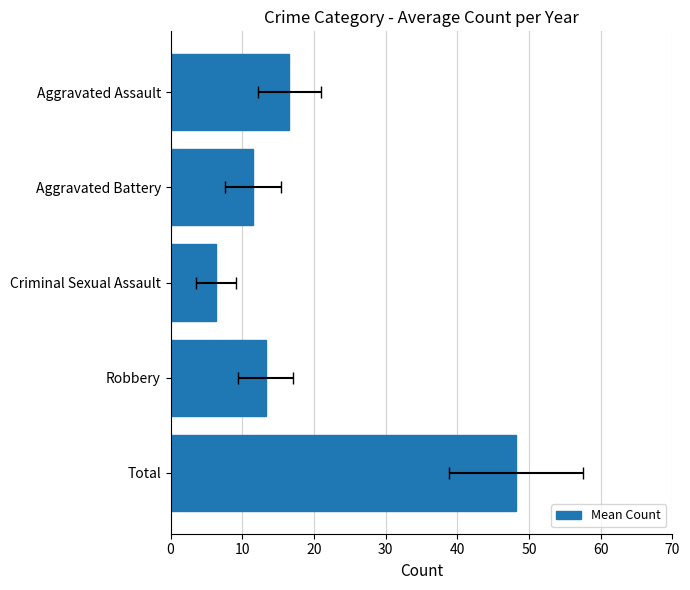

Reading left to right, extract all data points from this chart.

48.2	13.3	6.4	11.5	16.5